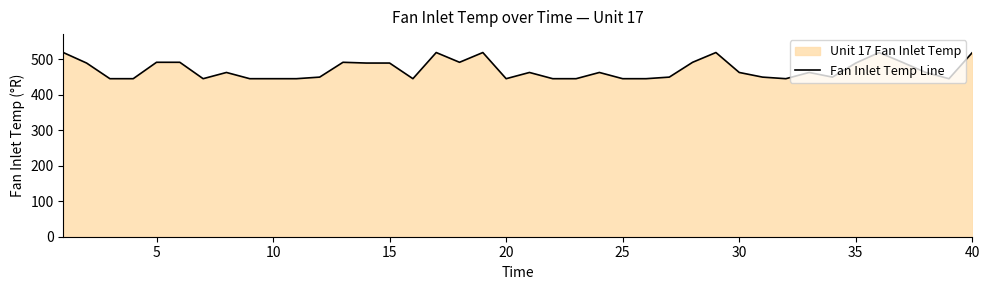

What is the greatest value displayed?

518.7